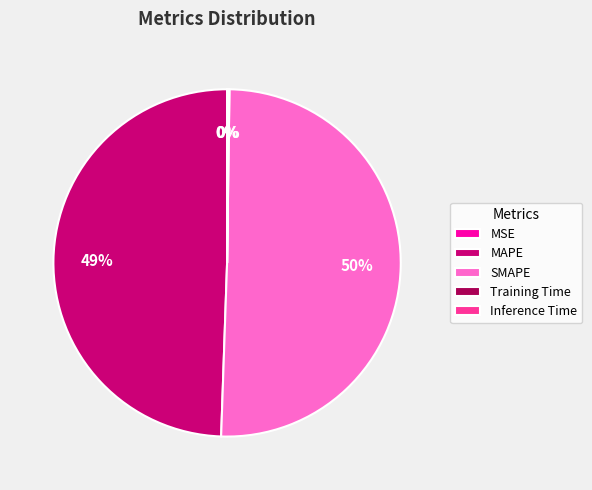

Which slice represents more than half of the pie?

SMAPE